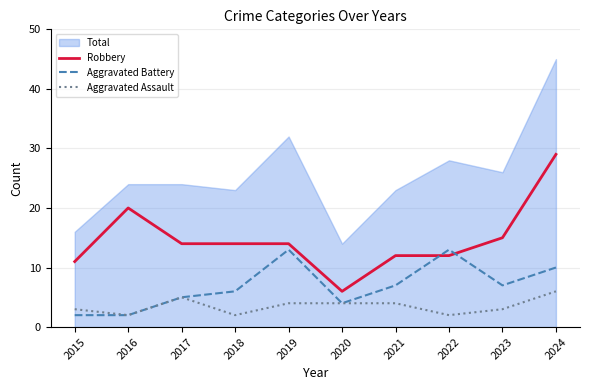

True or false: Aggravated Battery and Aggravated Assault intersect in this chart.

False